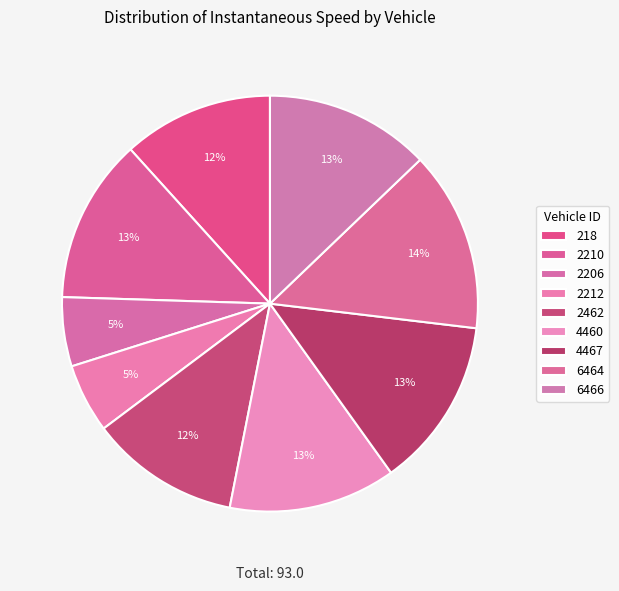

How many segments does this pie chart have?

9